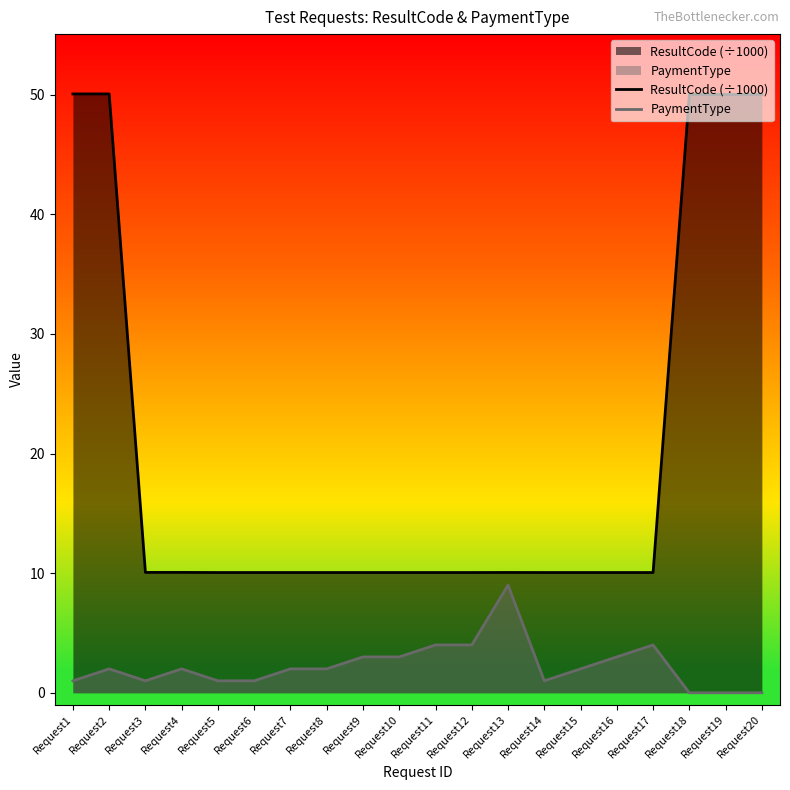

Reading right to left, transcribe all the data shown in this chart.

ResultCode (÷1000): Request20=50.0	Request19=50.0	Request18=50.0	Request17=10.1	Request16=10.1	Request15=10.1	Request14=10.1	Request13=10.1	Request12=10.1	Request11=10.1	Request10=10.1	Request9=10.1	Request8=10.1	Request7=10.1	Request6=10.1	Request5=10.1	Request4=10.1	Request3=10.1	Request2=50.1	Request1=50.1
PaymentType: Request20=0.0	Request19=0.0	Request18=0.0	Request17=4.0	Request16=3.0	Request15=2.0	Request14=1.0	Request13=9.0	Request12=4.0	Request11=4.0	Request10=3.0	Request9=3.0	Request8=2.0	Request7=2.0	Request6=1.0	Request5=1.0	Request4=2.0	Request3=1.0	Request2=2.0	Request1=1.0